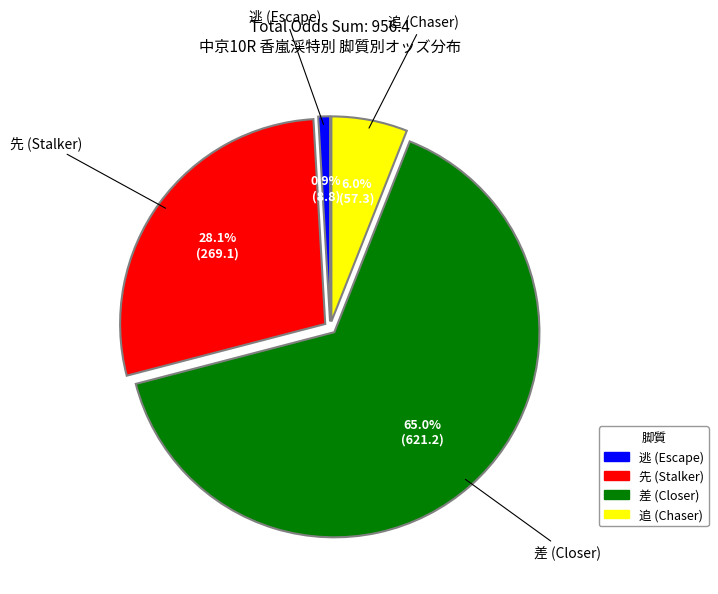

How many slices are in this pie chart?

4